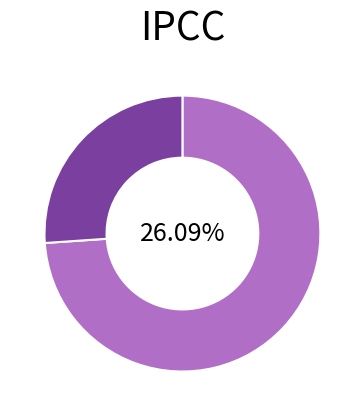

To the nearest percent, what is the combined percentage of 生日志谢 and 生日志谢·投老乡关二十春?

100%